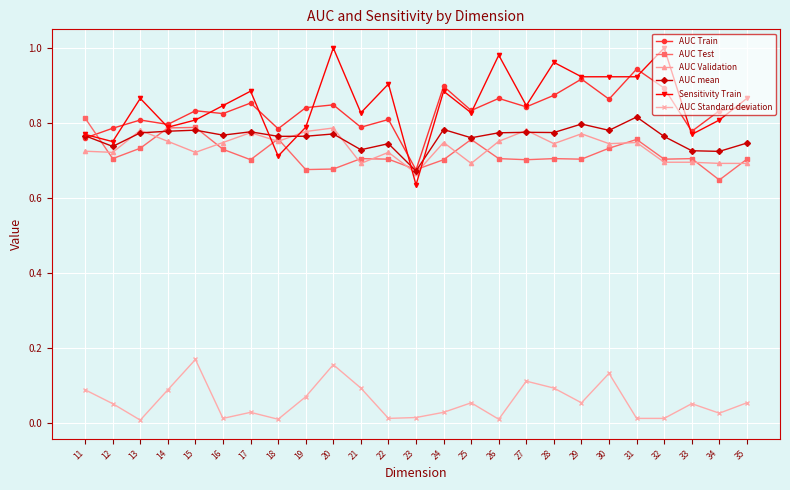

Which series has the largest range (max minus min)?

Sensitivity Train